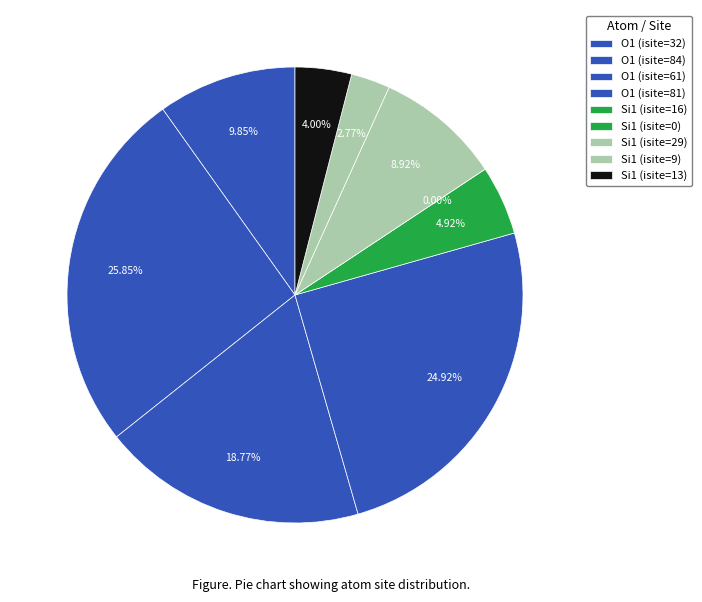

Does any single category account for the majority?

No